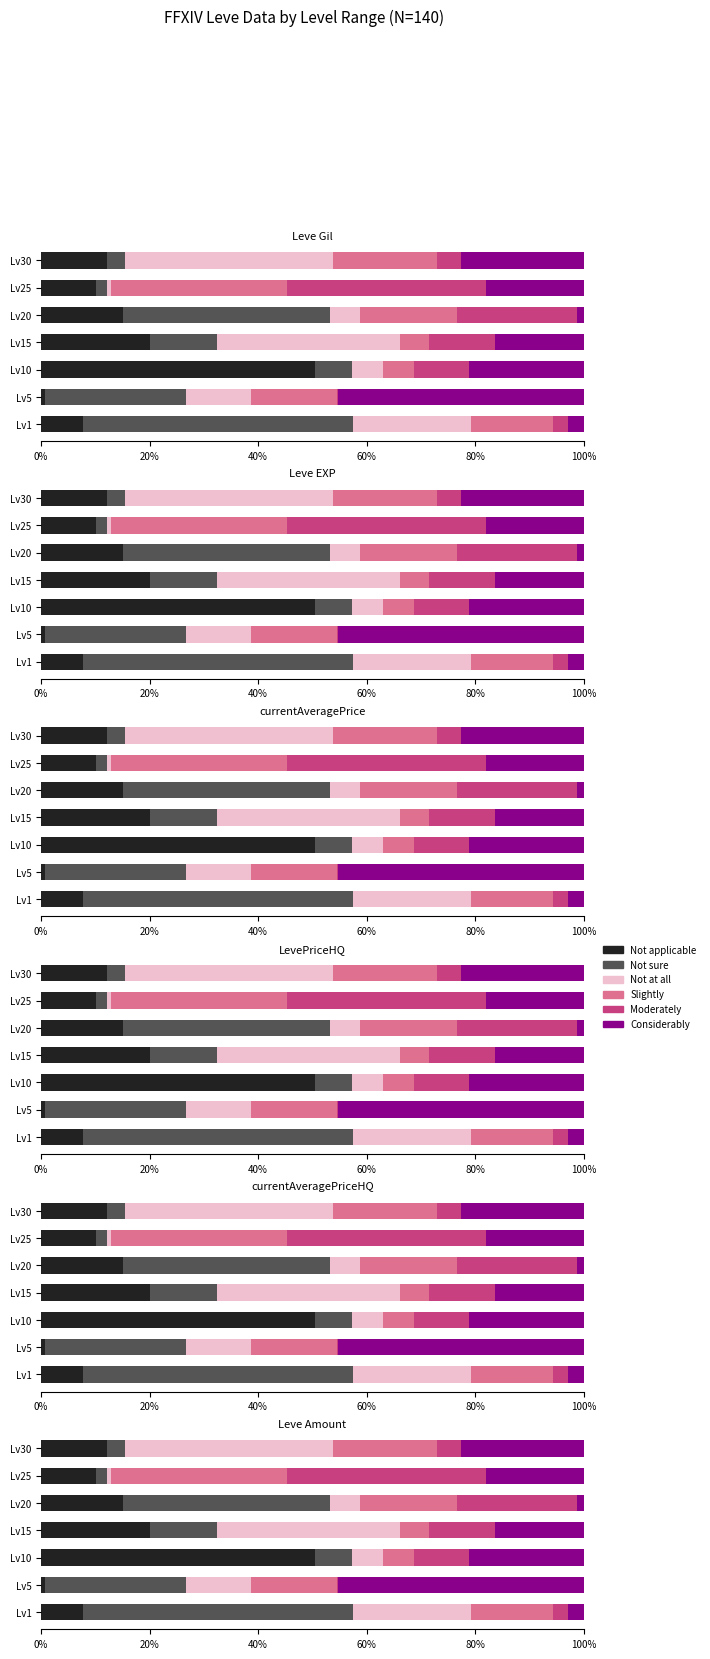

Between Lv15 and Lv30, which series saw the biggest shift?

Slightly